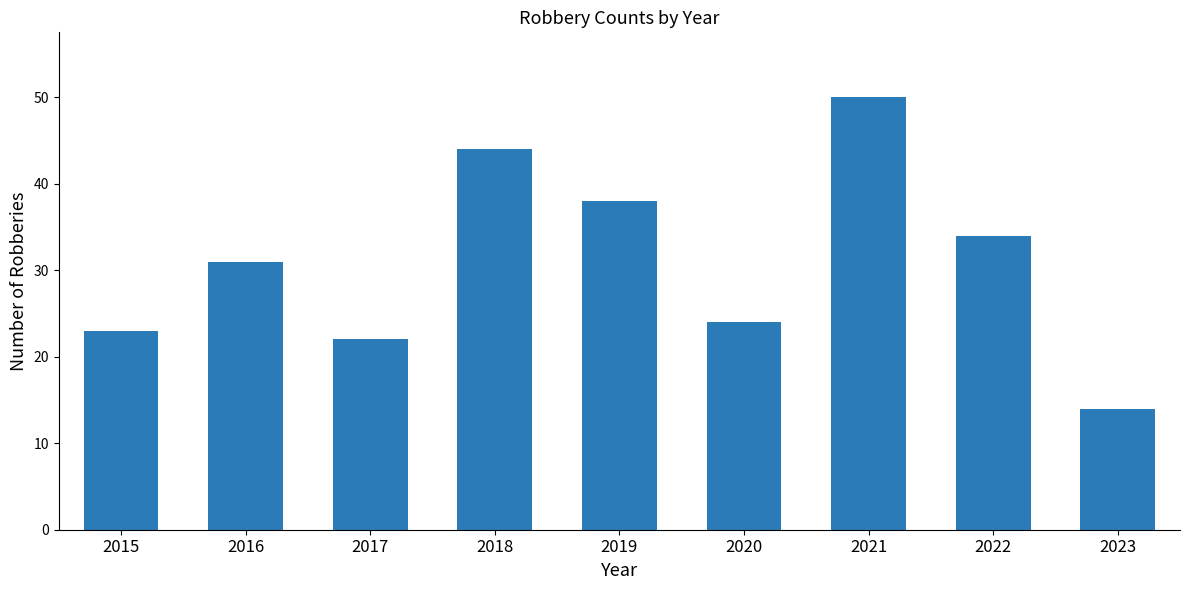

The chart shows a value of 44 at 2018. True or false?

True